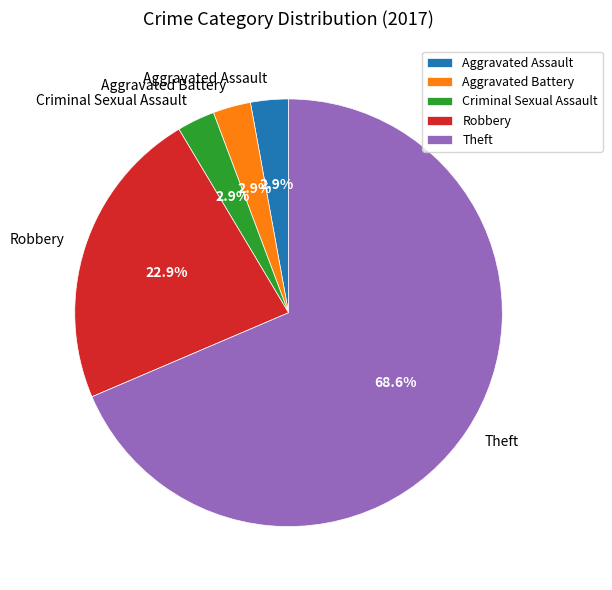

Which slice is the largest?

Theft